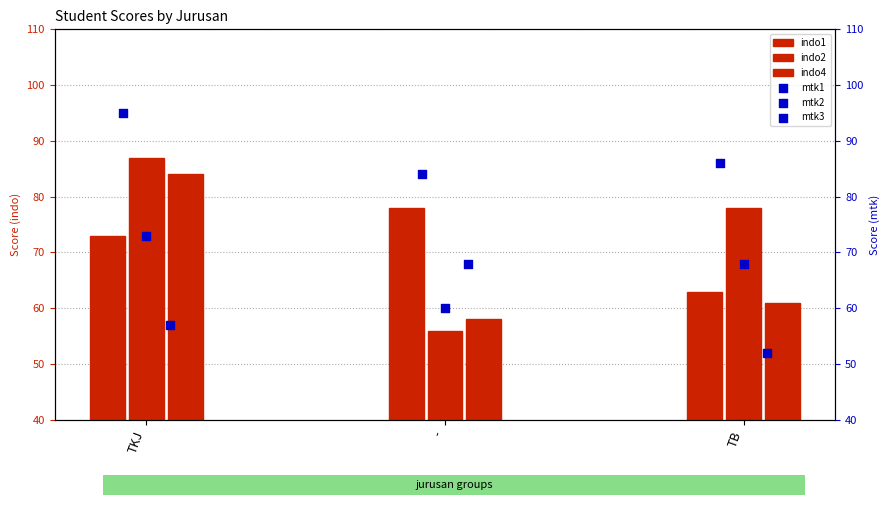

Which series has the widest spread of Y values?

indo2